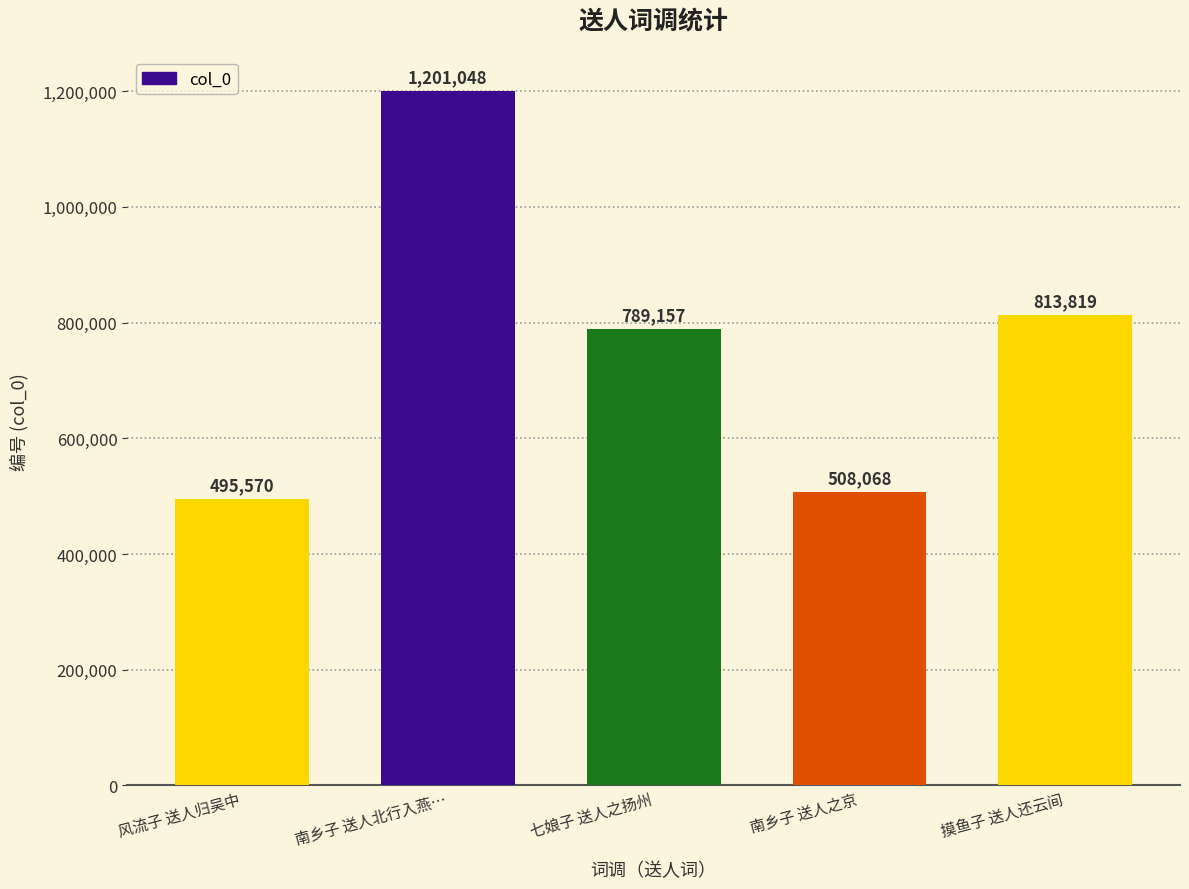

At which label does the data first exceed 789157?

南乡子 送人北行入燕…